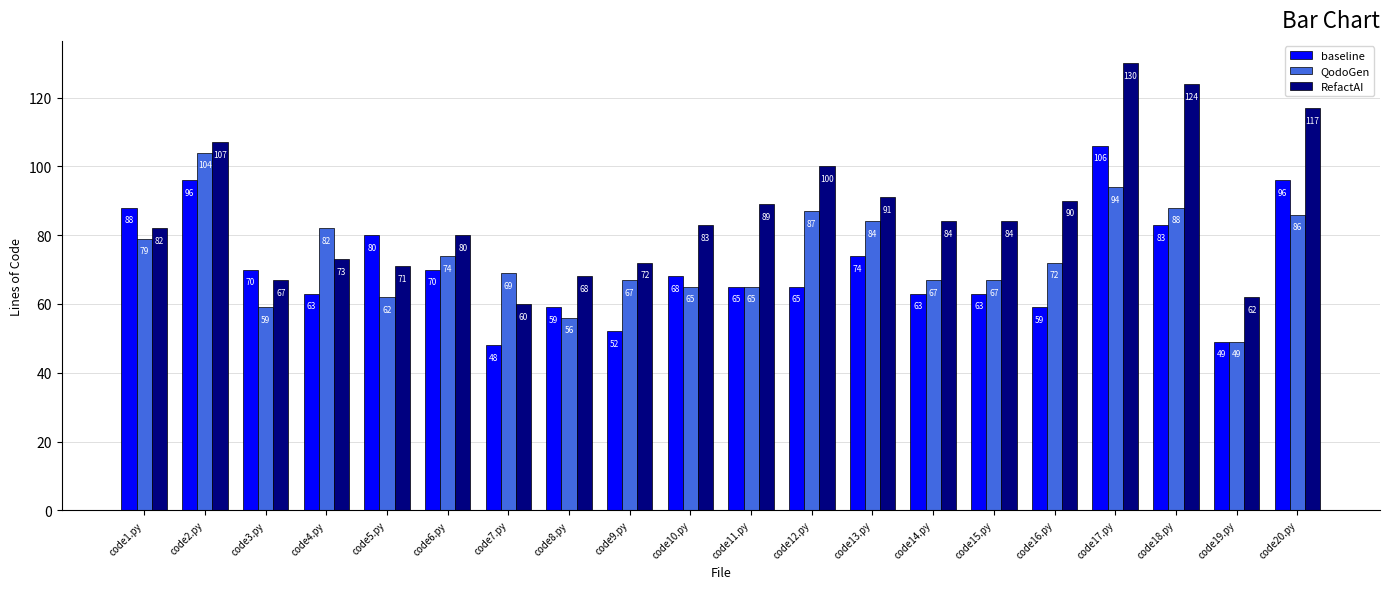

Rank the series at code17.py from highest to lowest value.

RefactAI, baseline, QodoGen